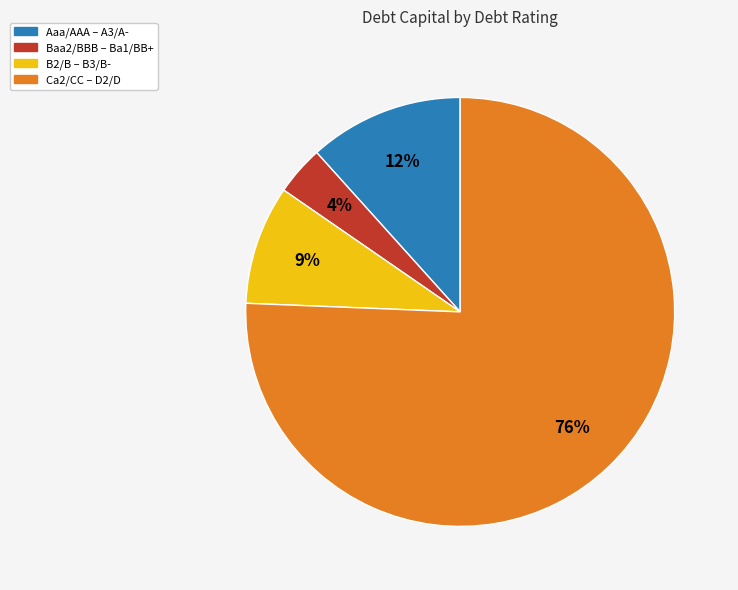

How many slices are in this pie chart?

4